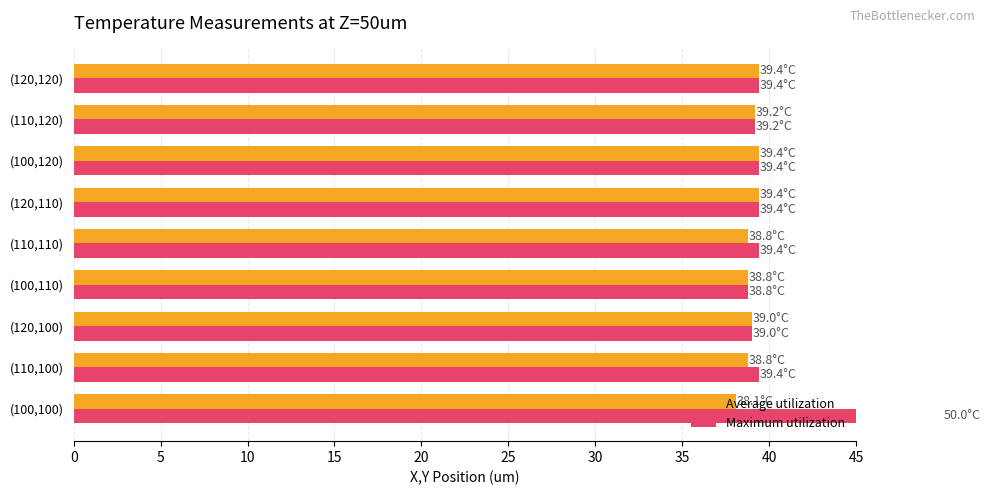

What is the difference between the maximum and minimum values in the Average utilization series?

1.3